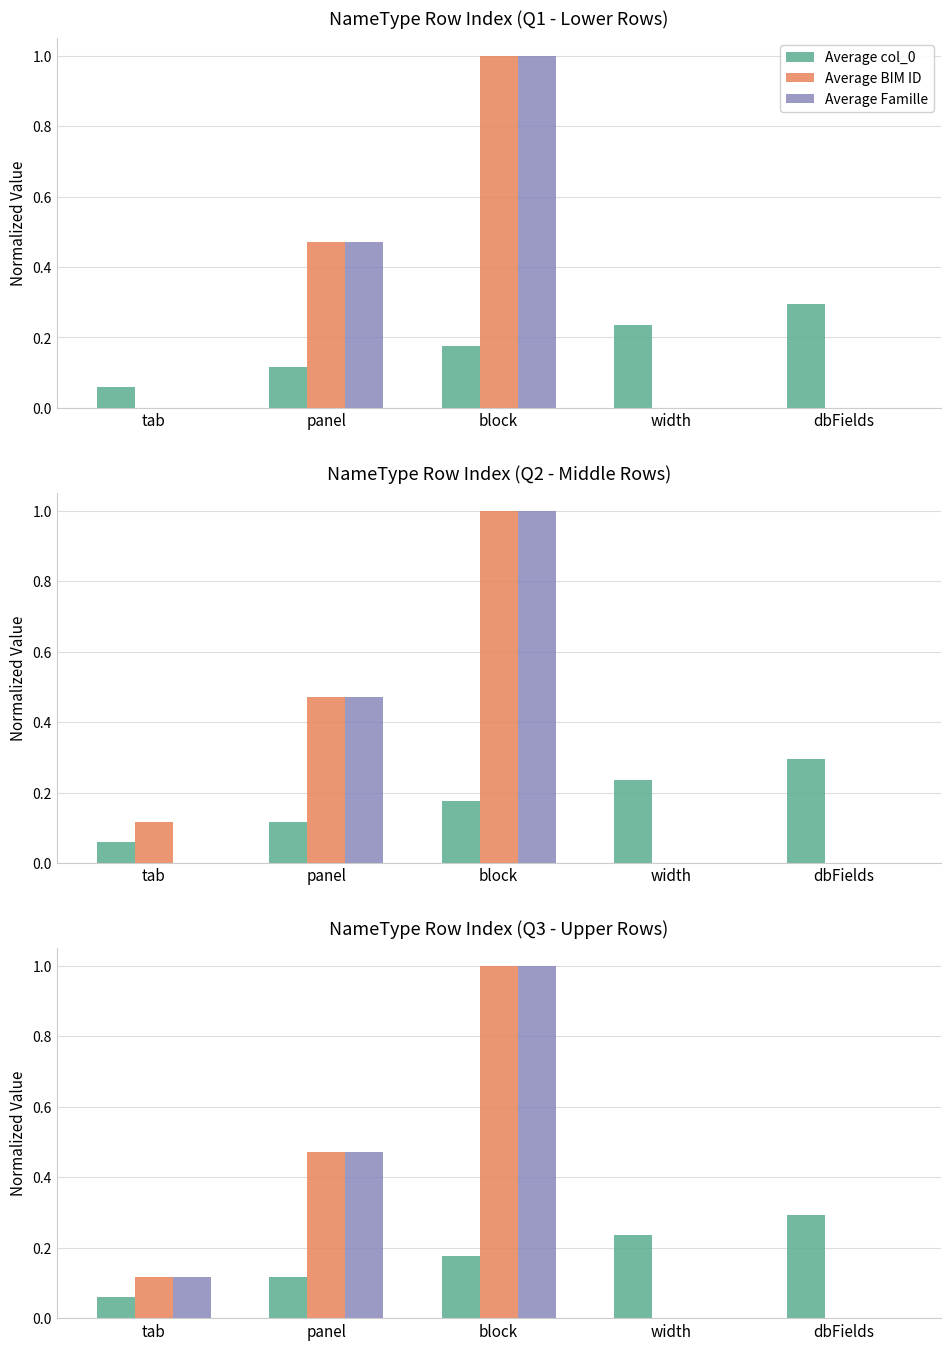

What is the maximum value for Average Famille?

1.0